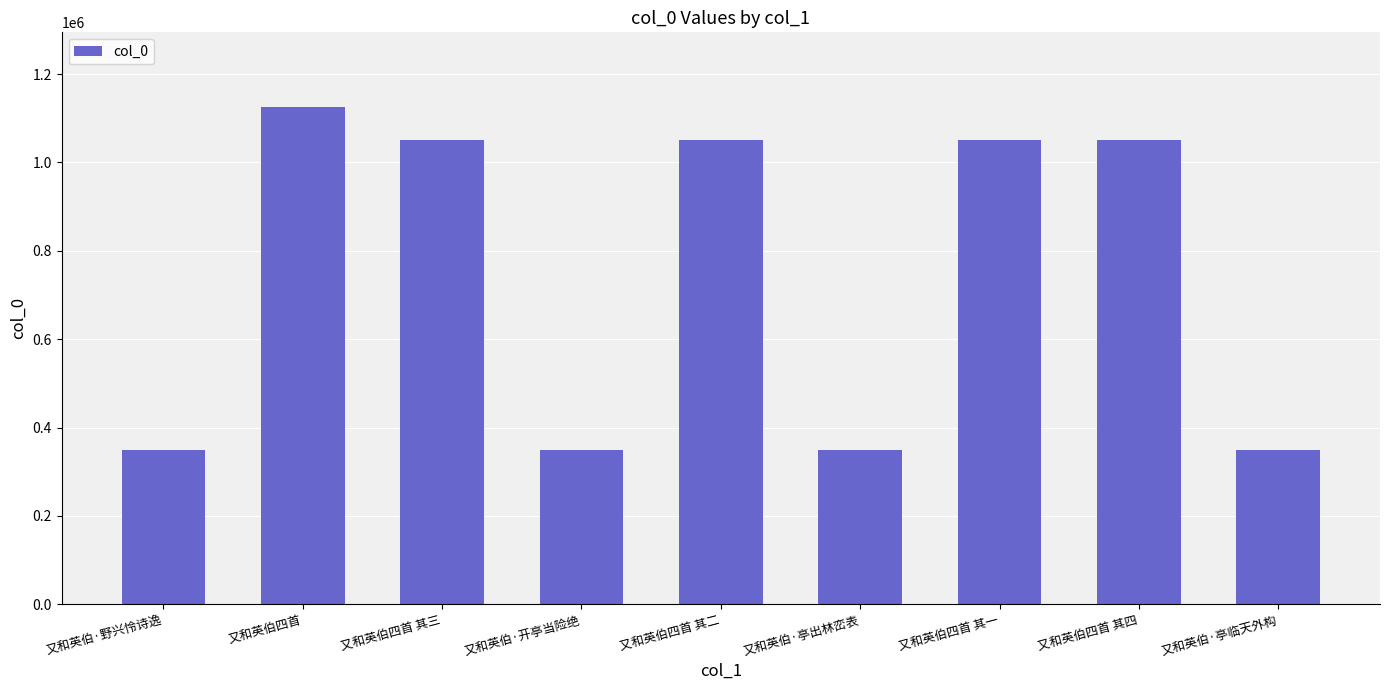

What is the label of the 2nd bar from the right?

又和英伯四首 其四